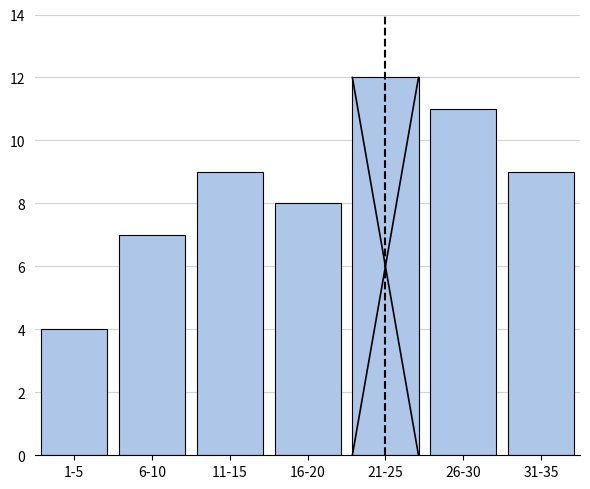

Reading right to left, transcribe all the data shown in this chart.

9	11	12	8	9	7	4